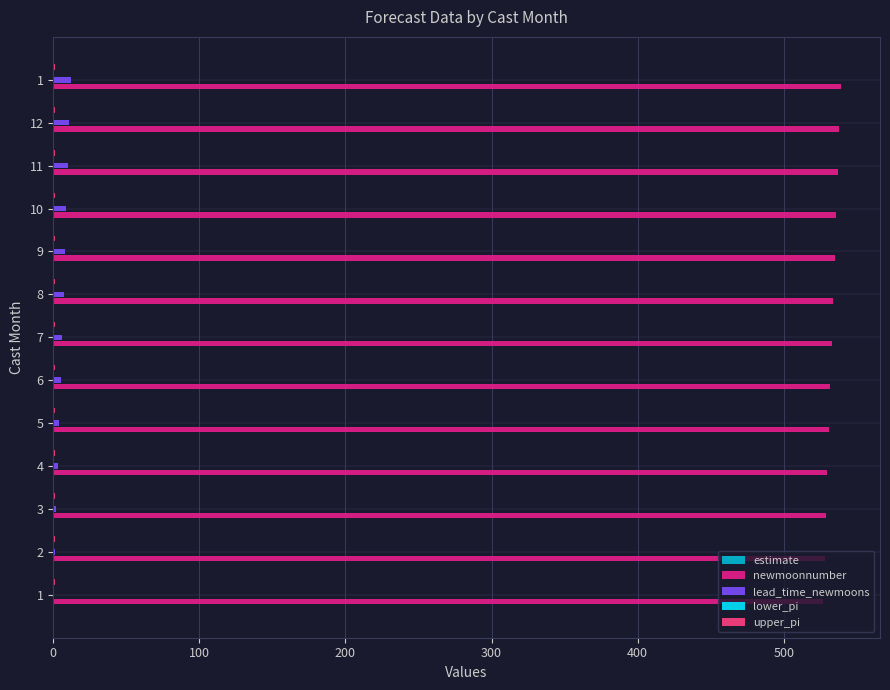

What is the sum of all upper_pi values?

1.7